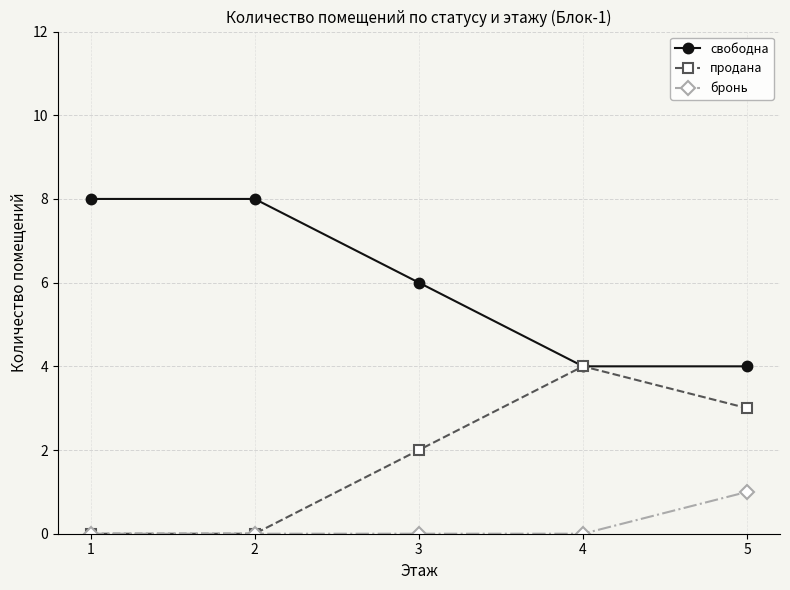

Reading left to right, extract all data points from this chart.

свободна: 8	8	6	4	4
продана: 0	0	2	4	3
бронь: 0	0	0	0	1